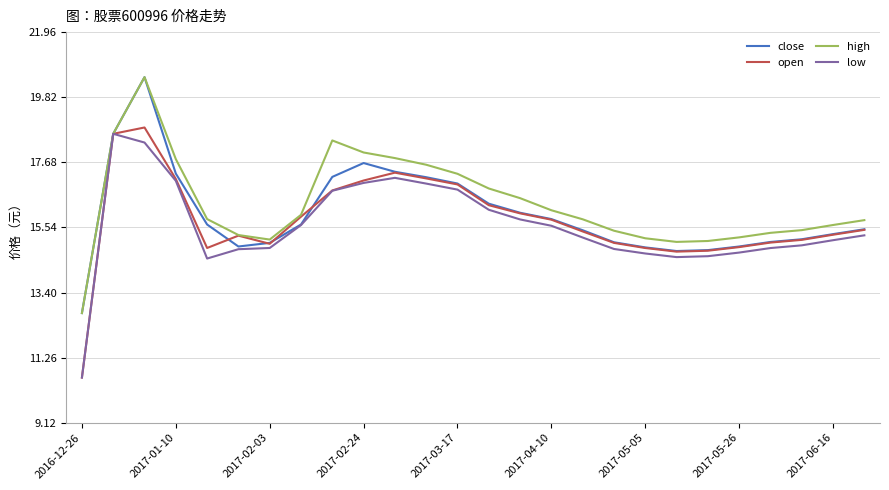

Rank the series by their average value, from highest to lowest.

high, close, open, low